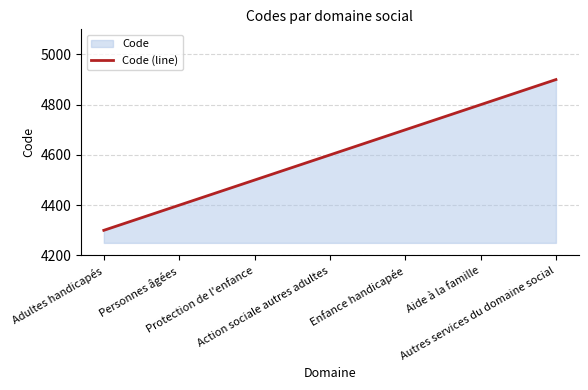

Which label corresponds to the smallest value in the chart?

Adultes handicapés